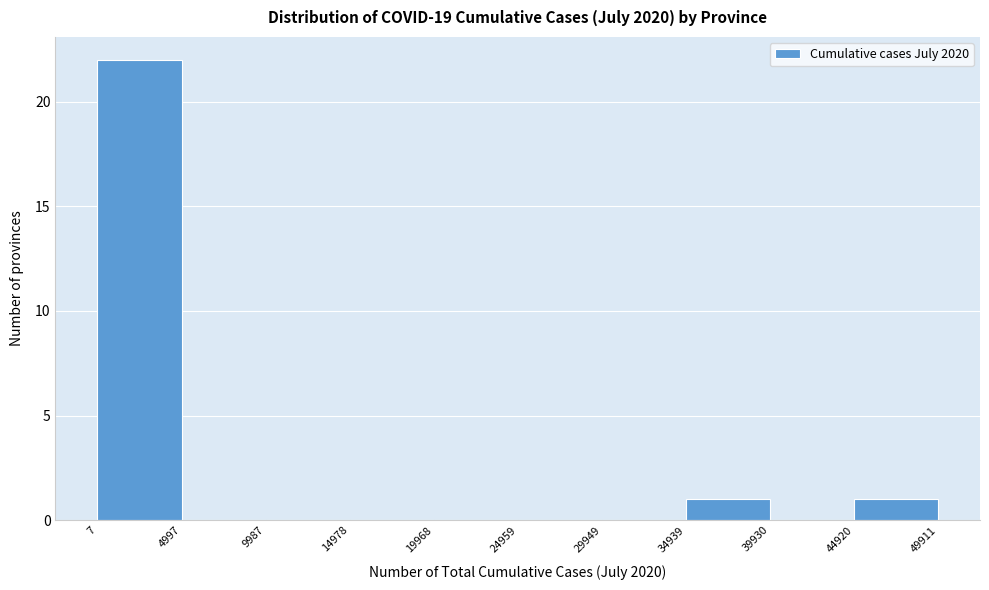

Which range on the x-axis has the tallest bar?

7 to 4997